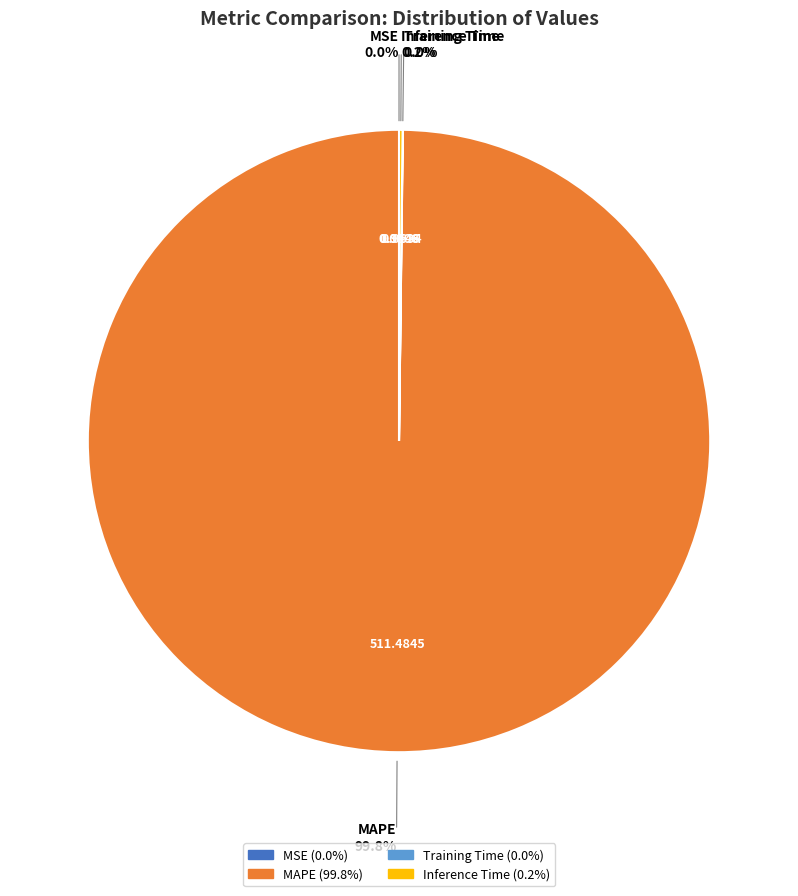

Is there a majority slice in this chart?

Yes